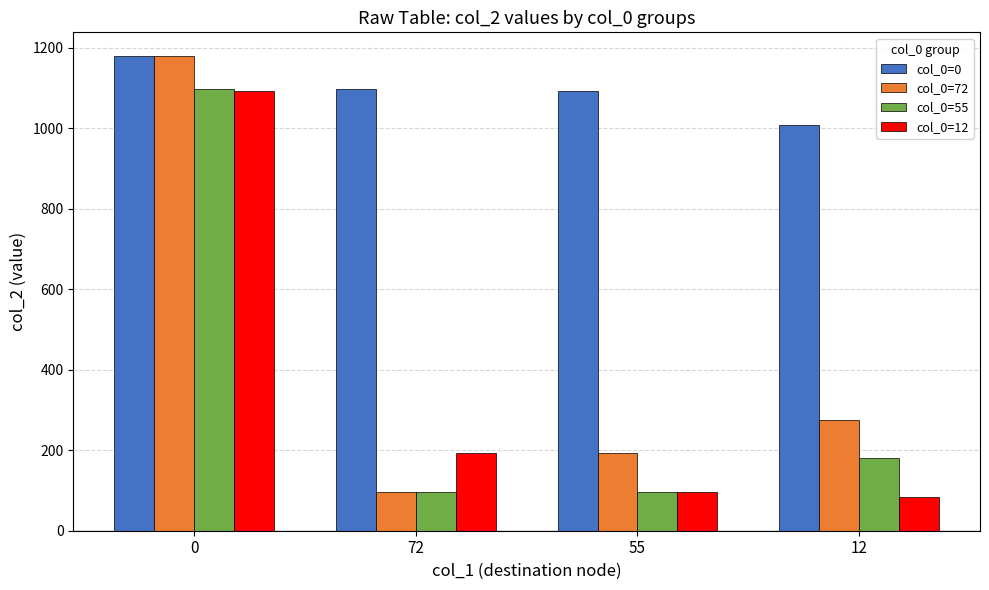

At how many categories does at least one series exceed 1026?

3